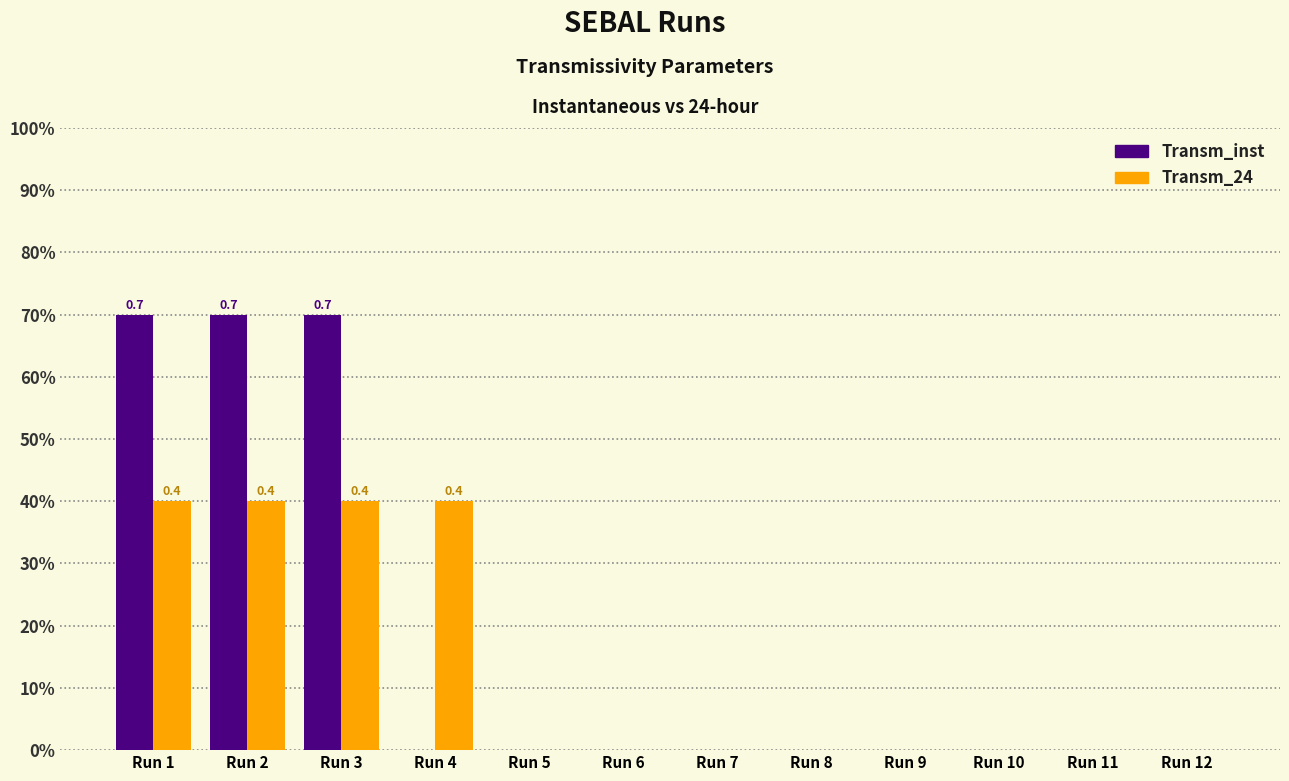

What are all the series names shown in the legend?

Transm_inst, Transm_24